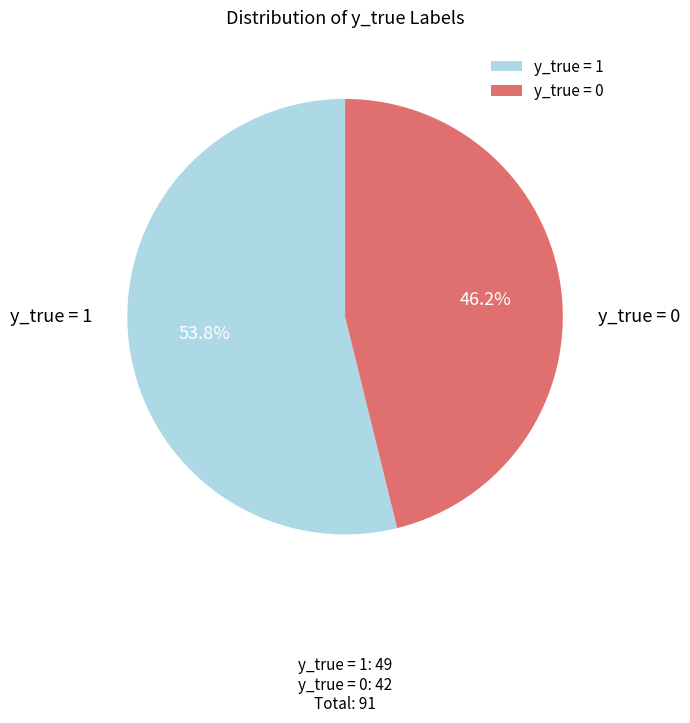

How many slices are in this pie chart?

2